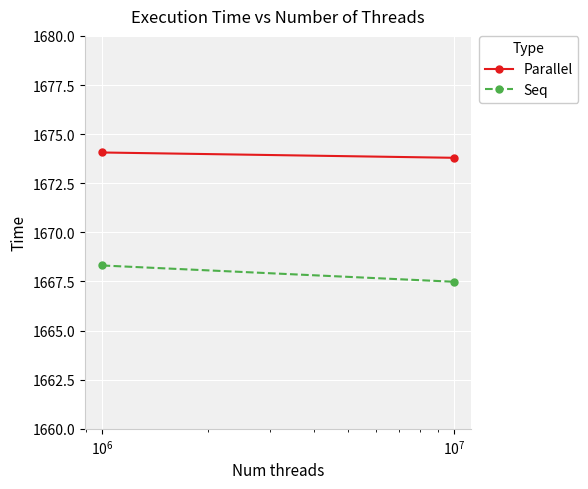

At $\mathdefault{10^{4}}$, list the series in order from largest to smallest.

Parallel, Seq